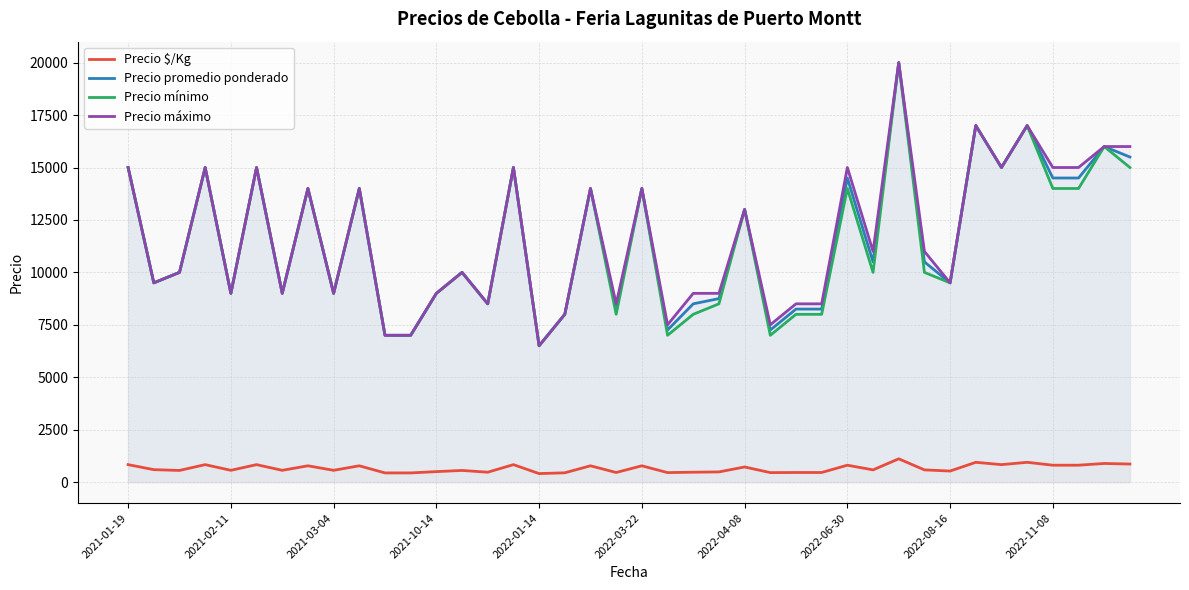

True or false: Precio promedio ponderado and Precio $/Kg cross at least once.

False